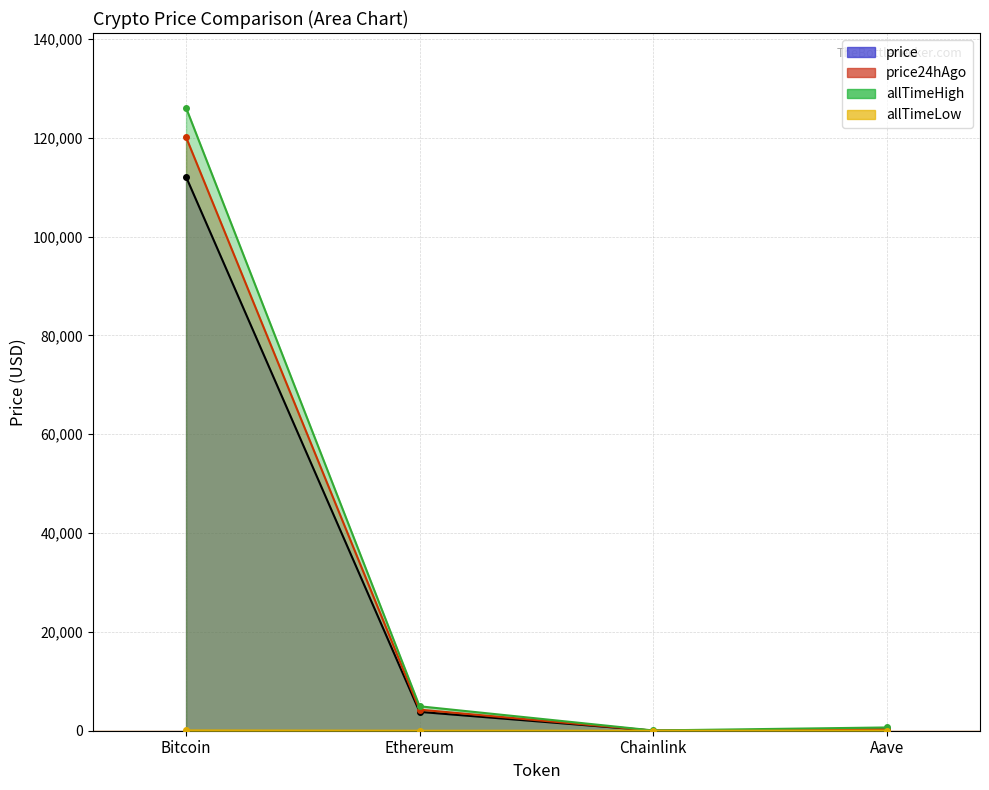

True or false: price has a value of 3815.5 at Ethereum.

True